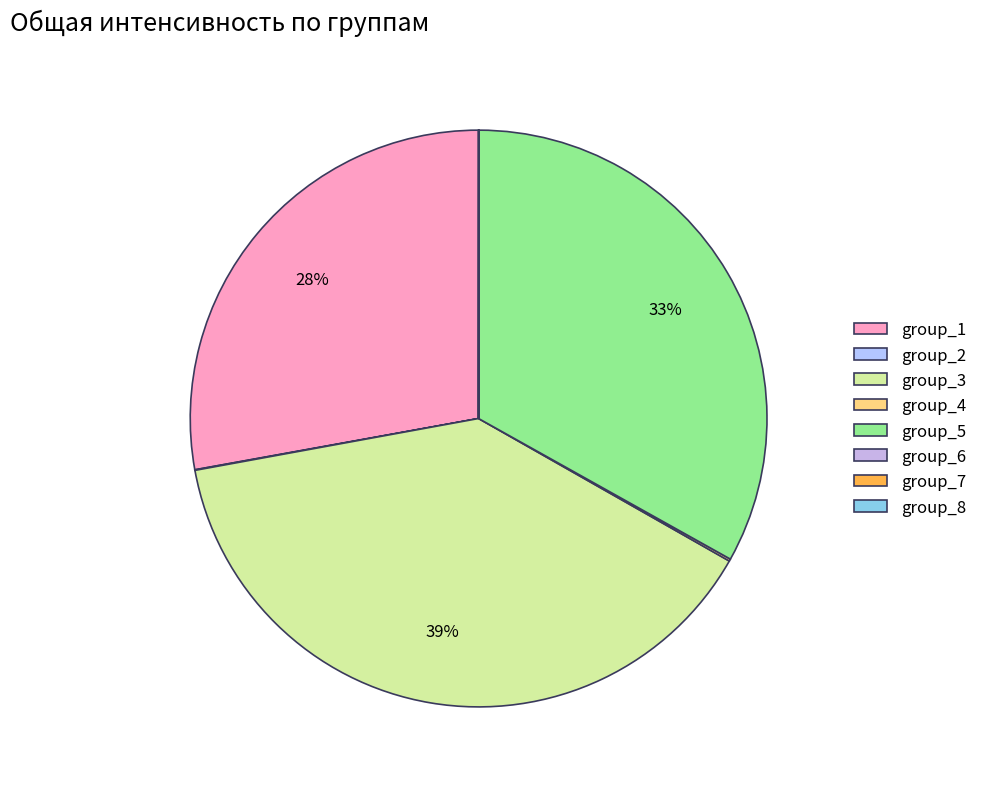

Is there a majority slice in this chart?

No